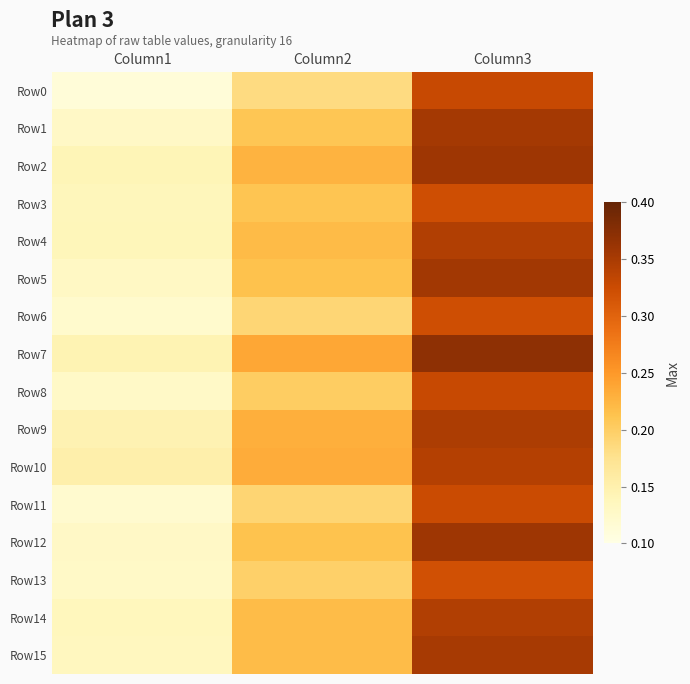

At which category is the sum across all series the highest?

Column3